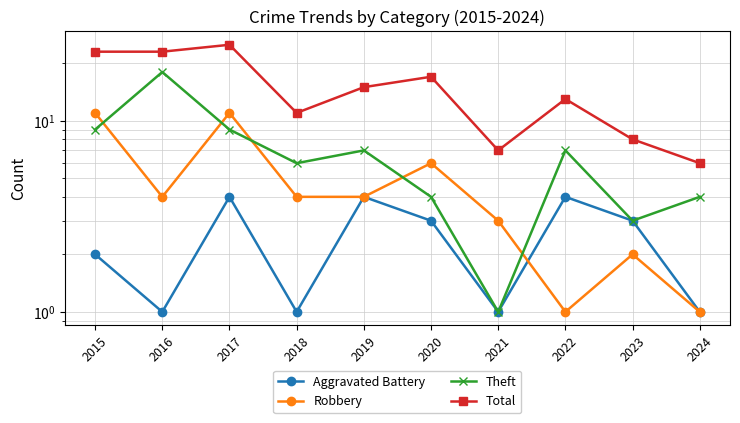

Reading left to right, extract all data points from this chart.

Aggravated Battery: 2015=2	2016=1	2017=4	2018=1	2019=4	2020=3	2021=1	2022=4	2023=3	2024=1
Robbery: 2015=11	2016=4	2017=11	2018=4	2019=4	2020=6	2021=3	2022=1	2023=2	2024=1
Theft: 2015=9	2016=18	2017=9	2018=6	2019=7	2020=4	2021=1	2022=7	2023=3	2024=4
Total: 2015=23	2016=23	2017=25	2018=11	2019=15	2020=17	2021=7	2022=13	2023=8	2024=6